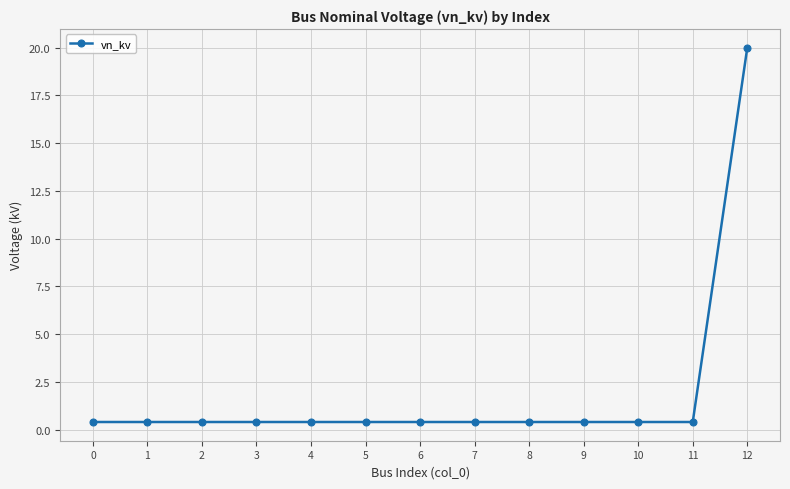

What is the value of the 4th point from the left?

0.4